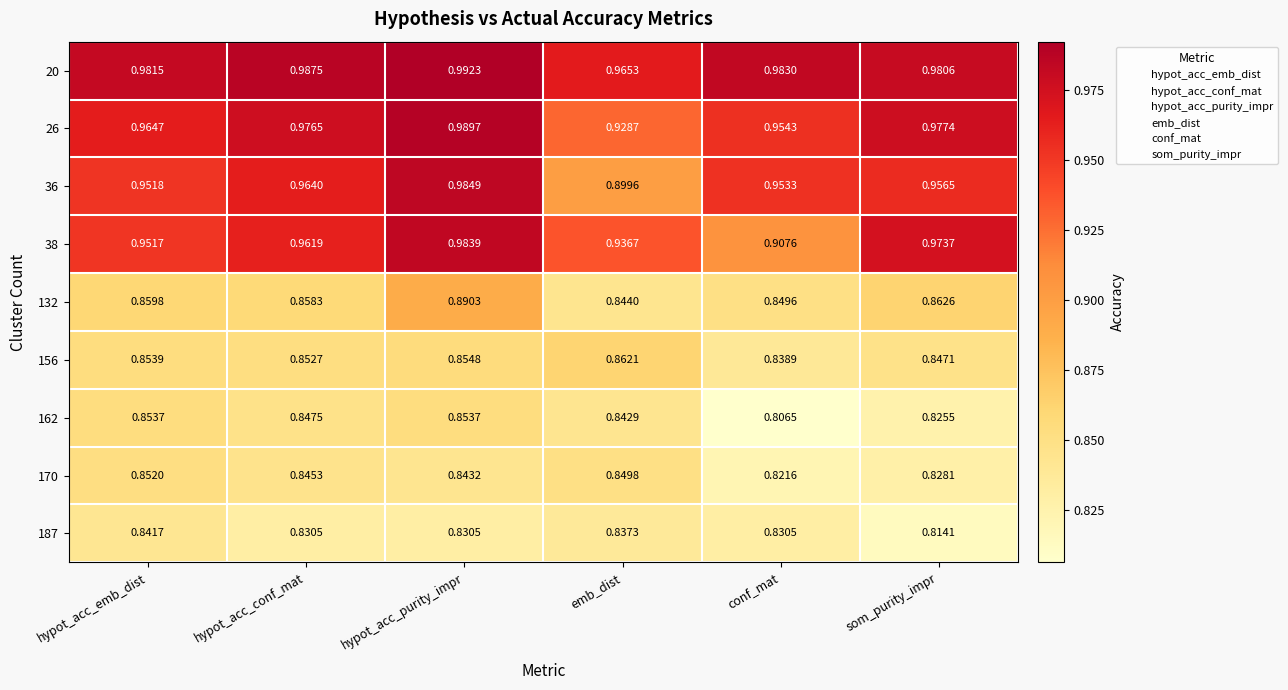

At which label is 132 closest to 0?

emb_dist